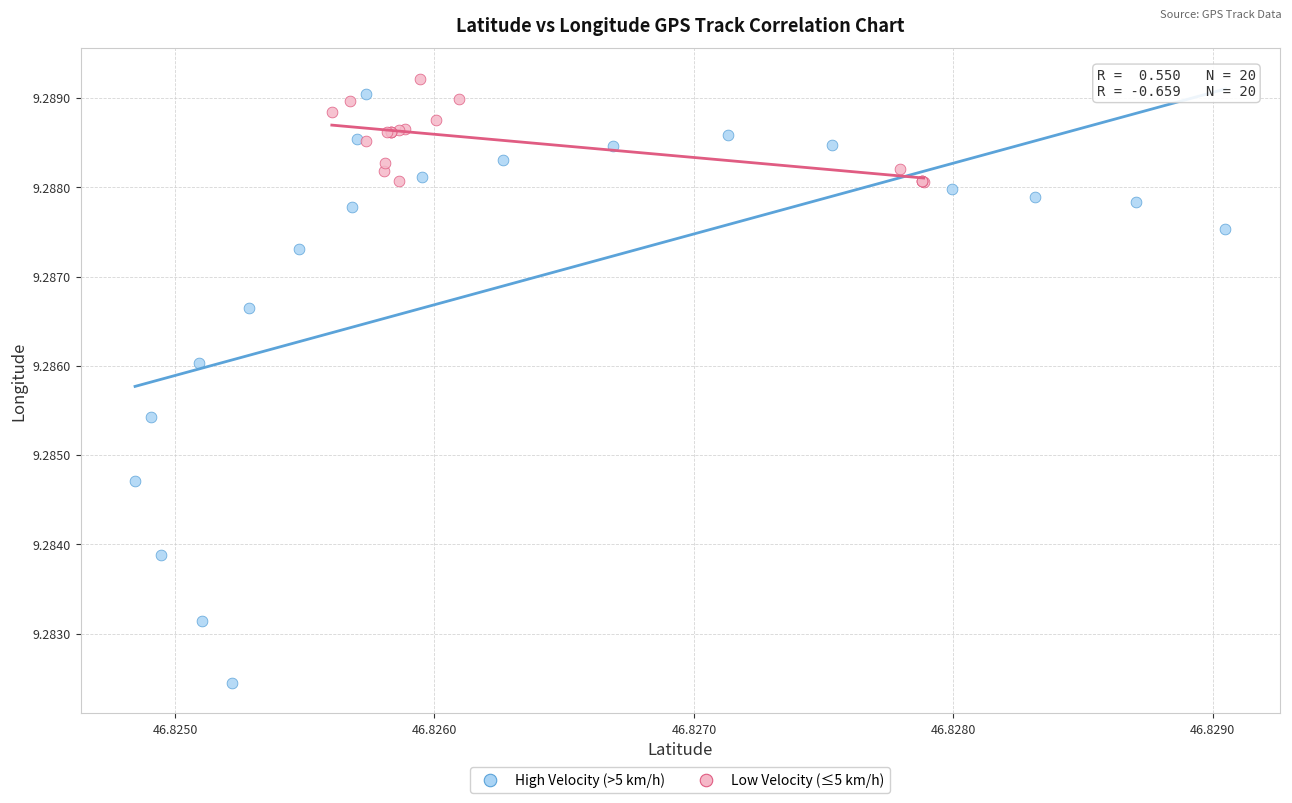

Which series reaches the minimum Y coordinate?

High Velocity (>5 km/h)